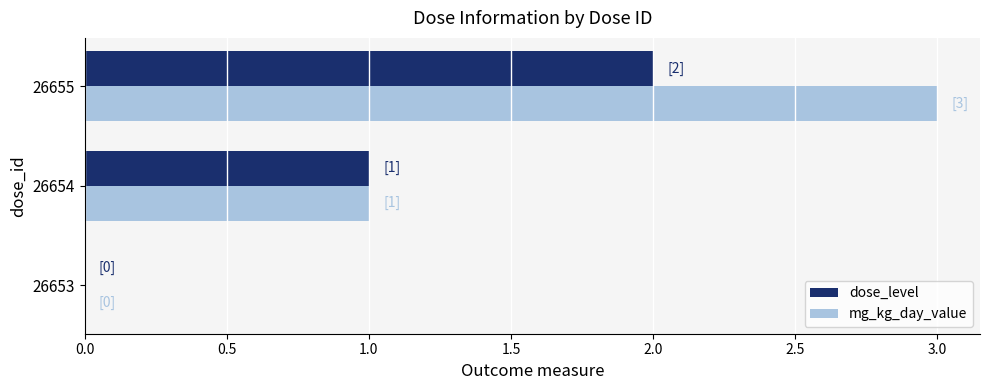

Which series has the largest total across all categories?

mg_kg_day_value